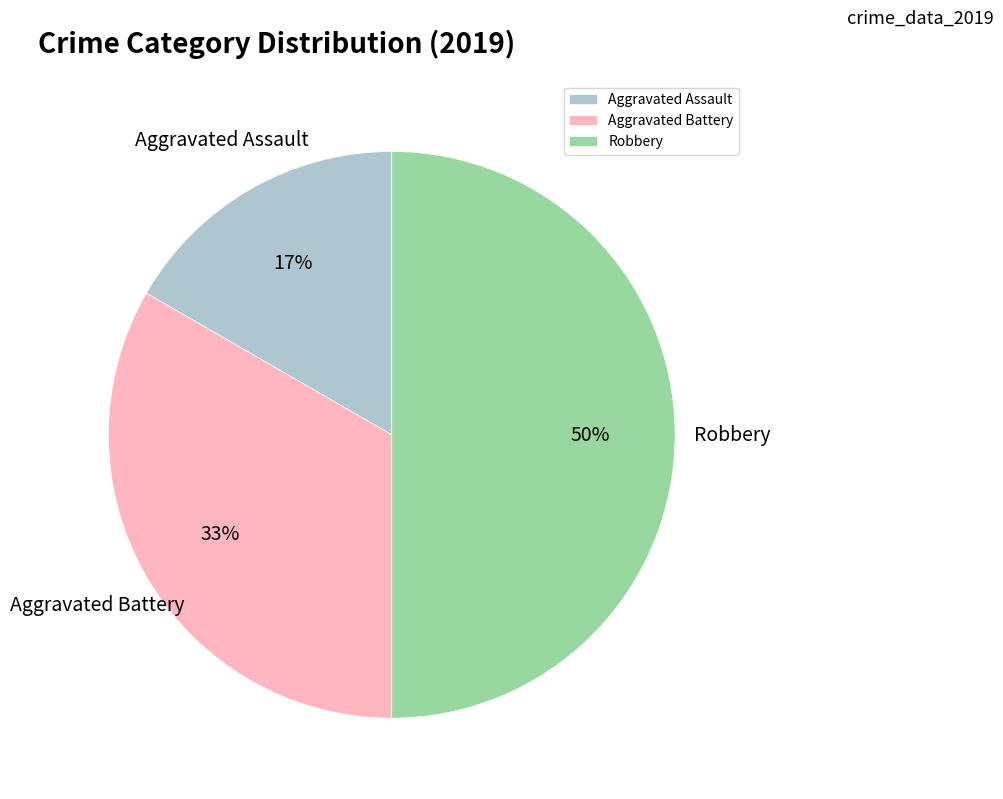

How many segments does this pie chart have?

3